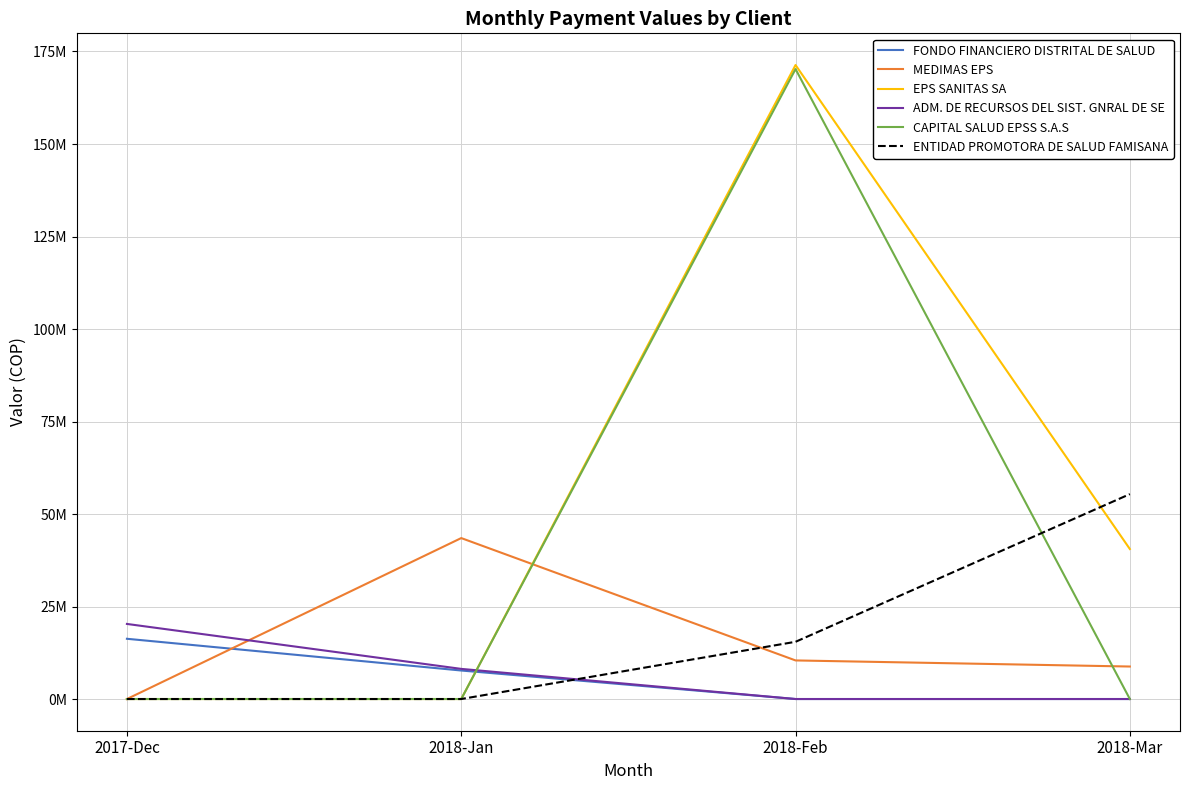

What is the label of the 3rd point from the left?

2018-Feb